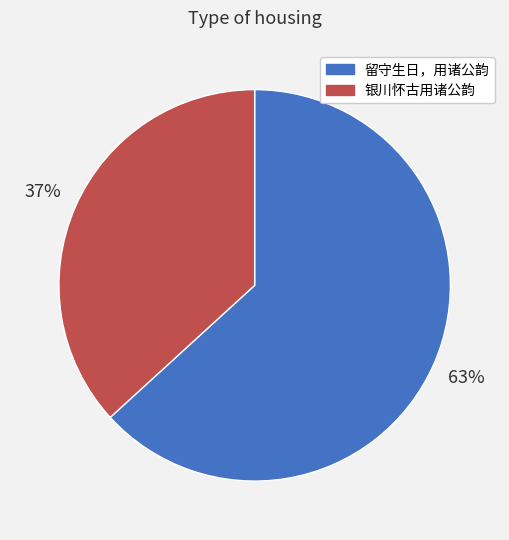

To the nearest percent, what is the average slice percentage?

50%